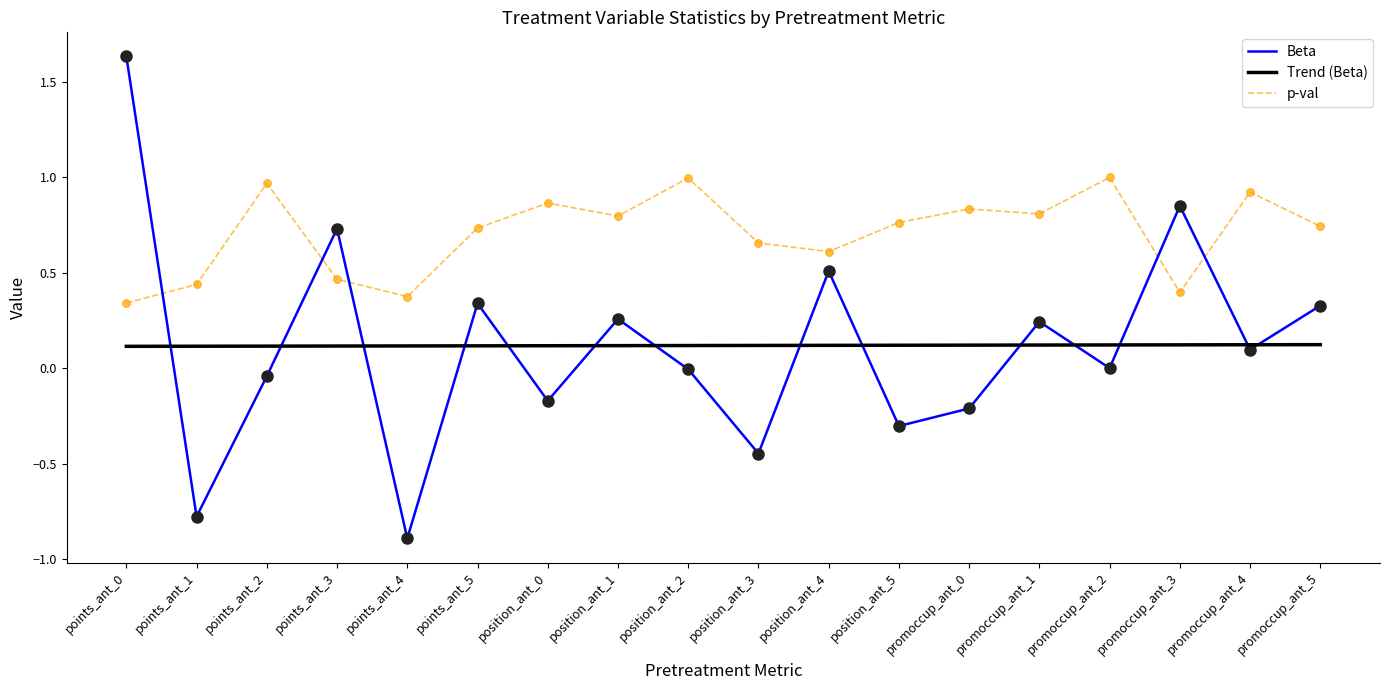

Is the value of Beta at points_ant_2 greater than the value of p-val at points_ant_5?

No